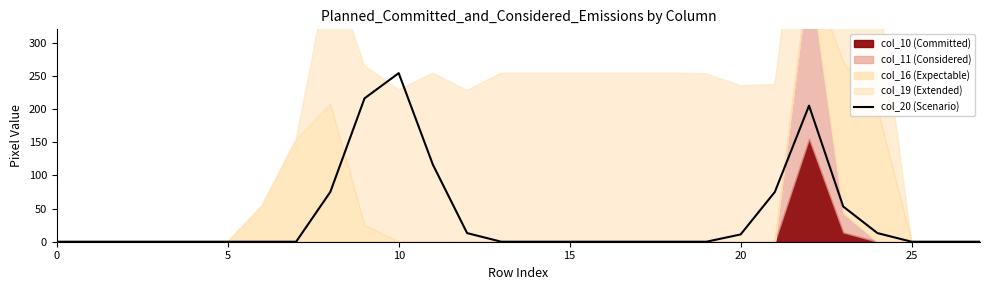

Does the chart have visible grid lines?

No